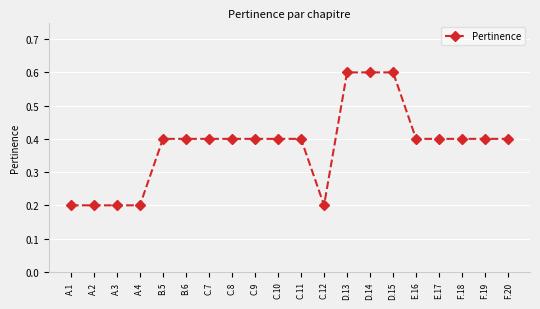

What is the sum of the values at E.16 and F.19?

0.8